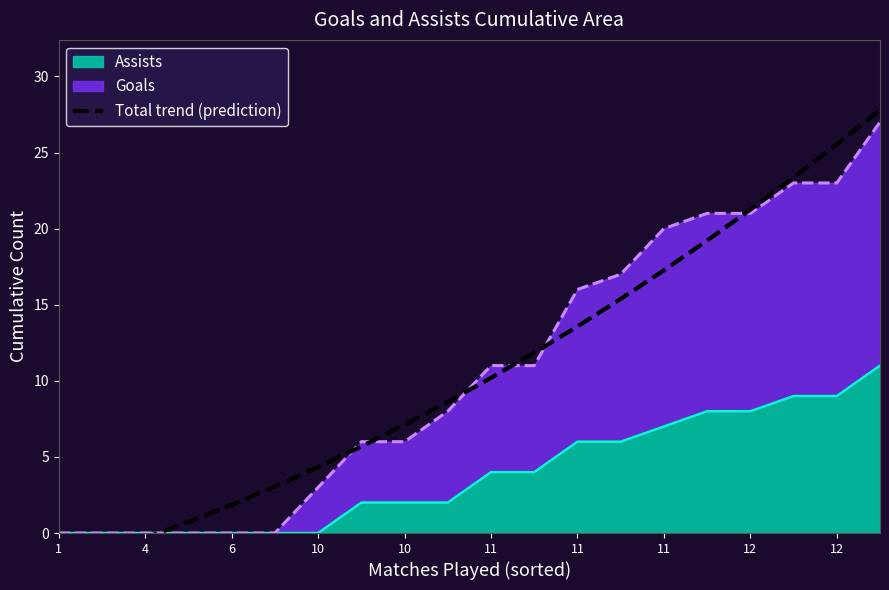

How many values exceed 10?

10